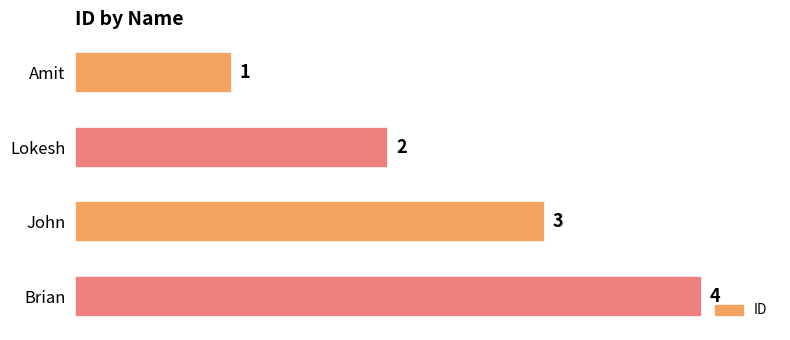

True or false: the data shows 1 at John.

False